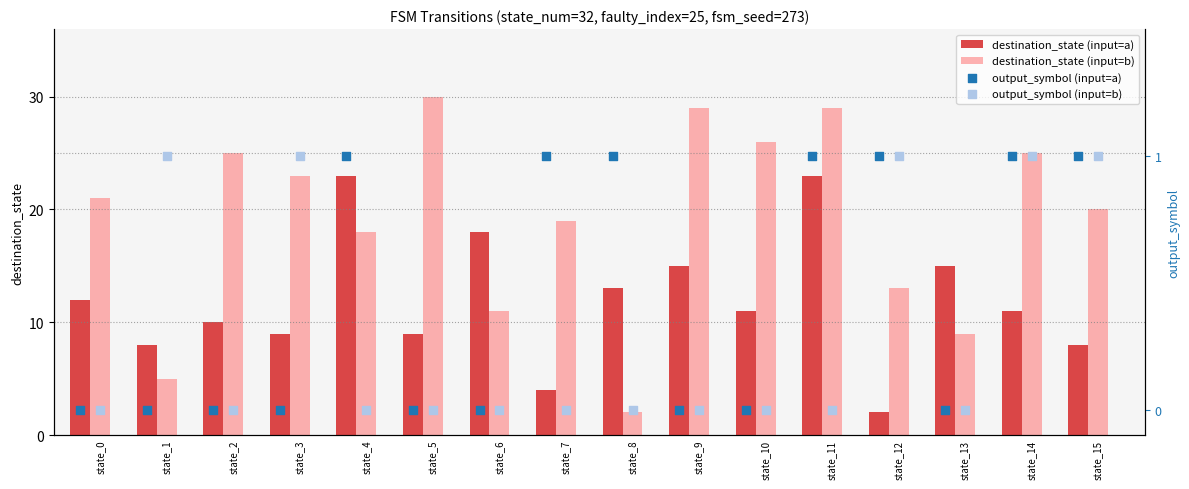

At how many categories does at least one series exceed 19?

10